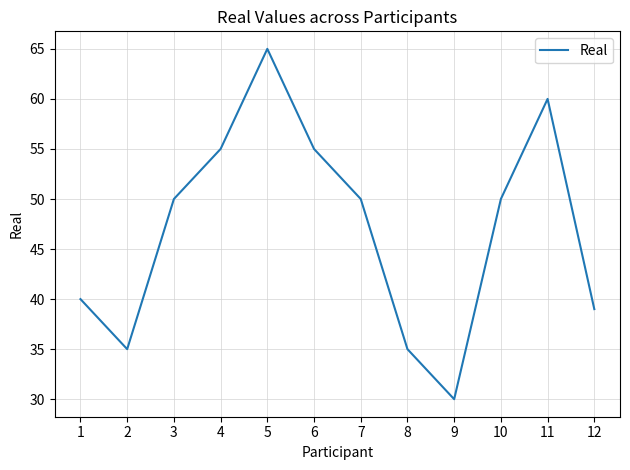

What is the change in value from 2 to 10?

+15